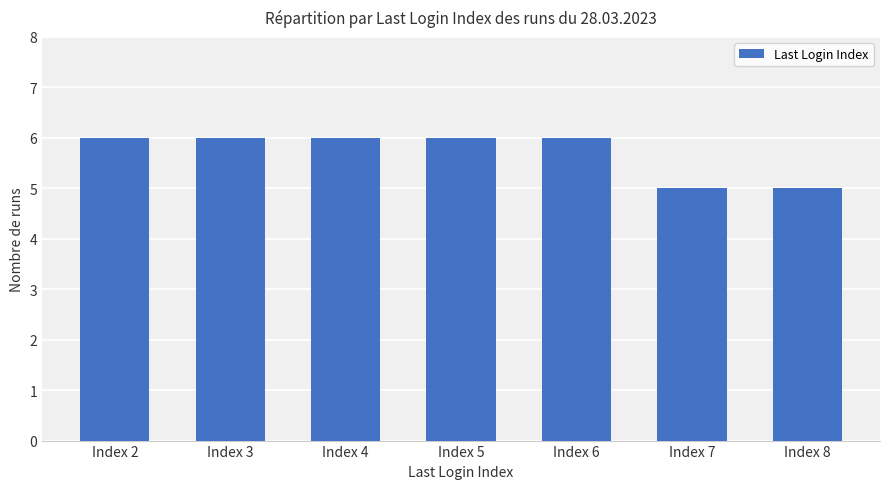

What is the sum of the values at Index 5 and Index 7?

11